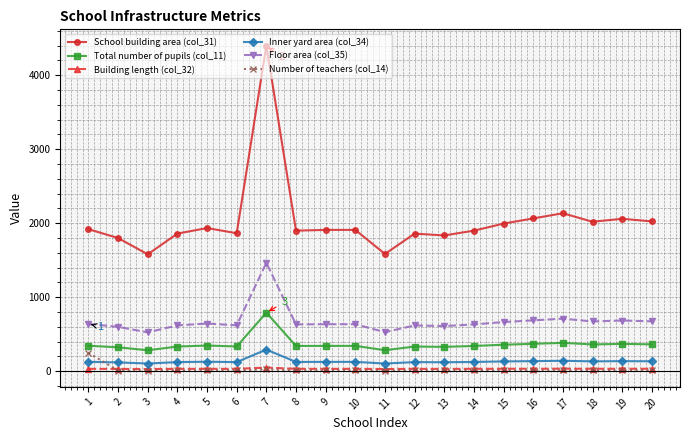

Which series has the widest spread of values?

School building area (col_31)